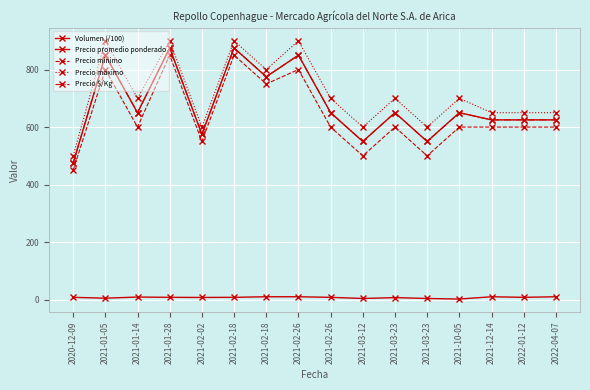

Does the chart display data point markers on the line(s)?

Yes